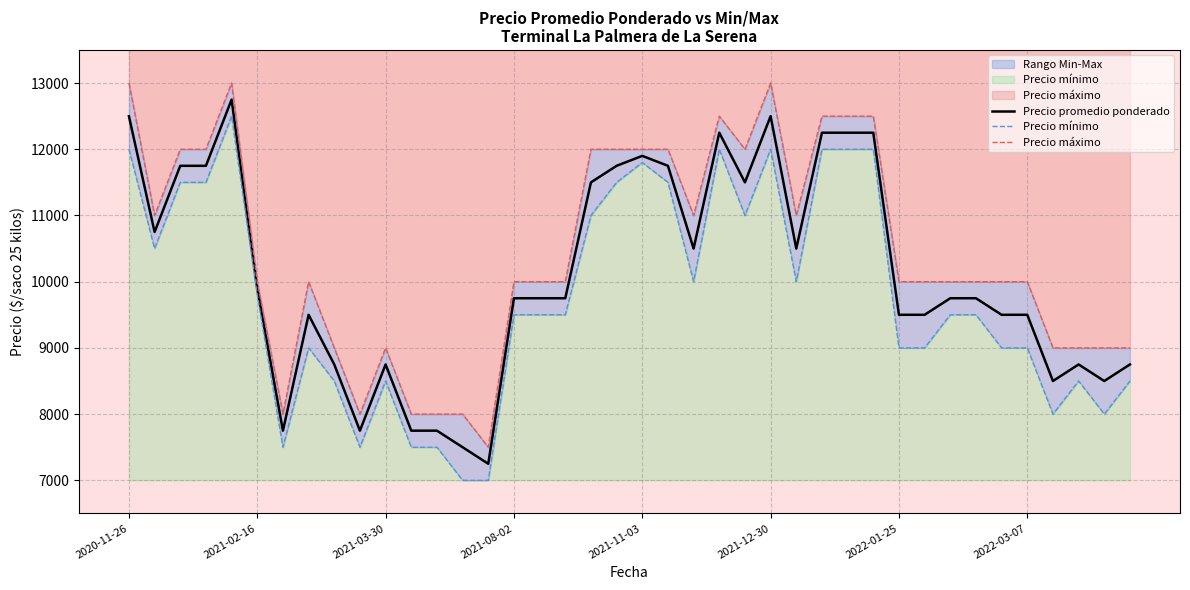

How many interior local valleys does the Precio máximo series have?

7